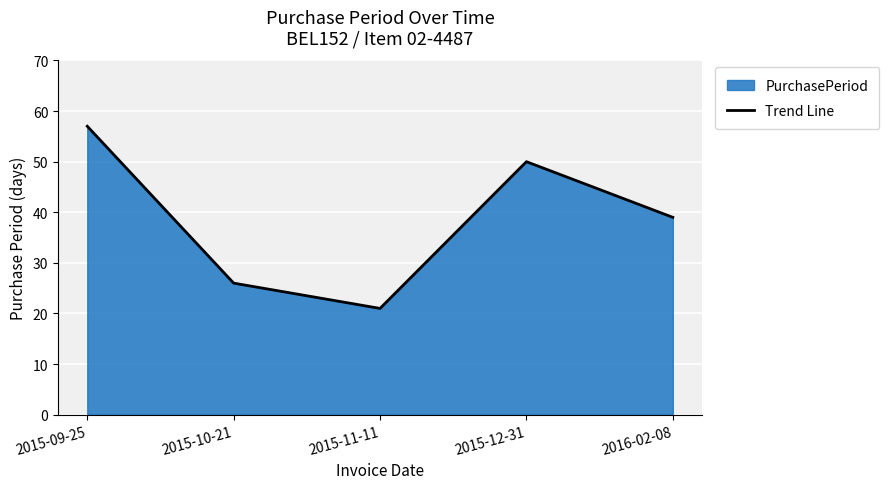

What is the label of the 5th point from the left?

2016-02-08